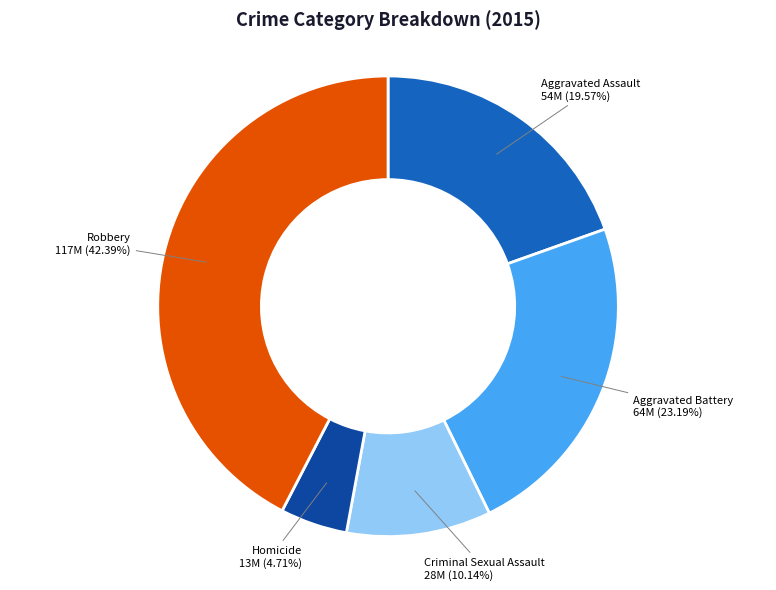

To the nearest percent, what is the average slice percentage?

20%